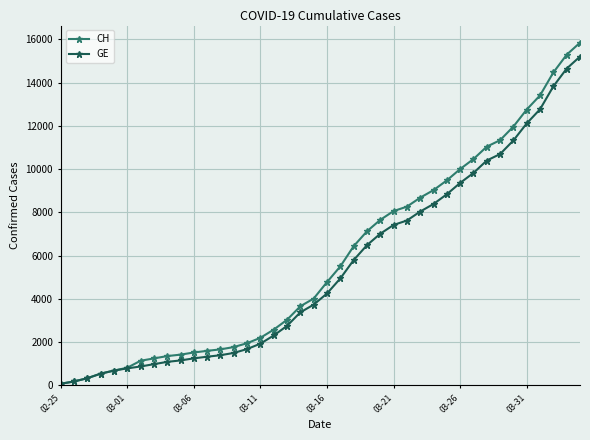

Reading right to left, what are all the values shown in this chart?

CH: 15850	15294	14473	13413	12758	11971	11340	11041	10467	10005	9481	9030	8681	8265	8061	7654	7125	6434	5501	4775	4014	3658	3033	2577	2199	1949	1770	1664	1595	1519	1420	1353	1245	1137	814	682	540	329	178	73
GE: 15208	14652	13831	12771	12116	11329	10698	10399	9825	9363	8839	8388	8039	7623	7419	7012	6483	5792	4944	4248	3733	3377	2752	2306	1928	1678	1499	1393	1324	1248	1152	1085	979	872	784	682	540	329	178	73